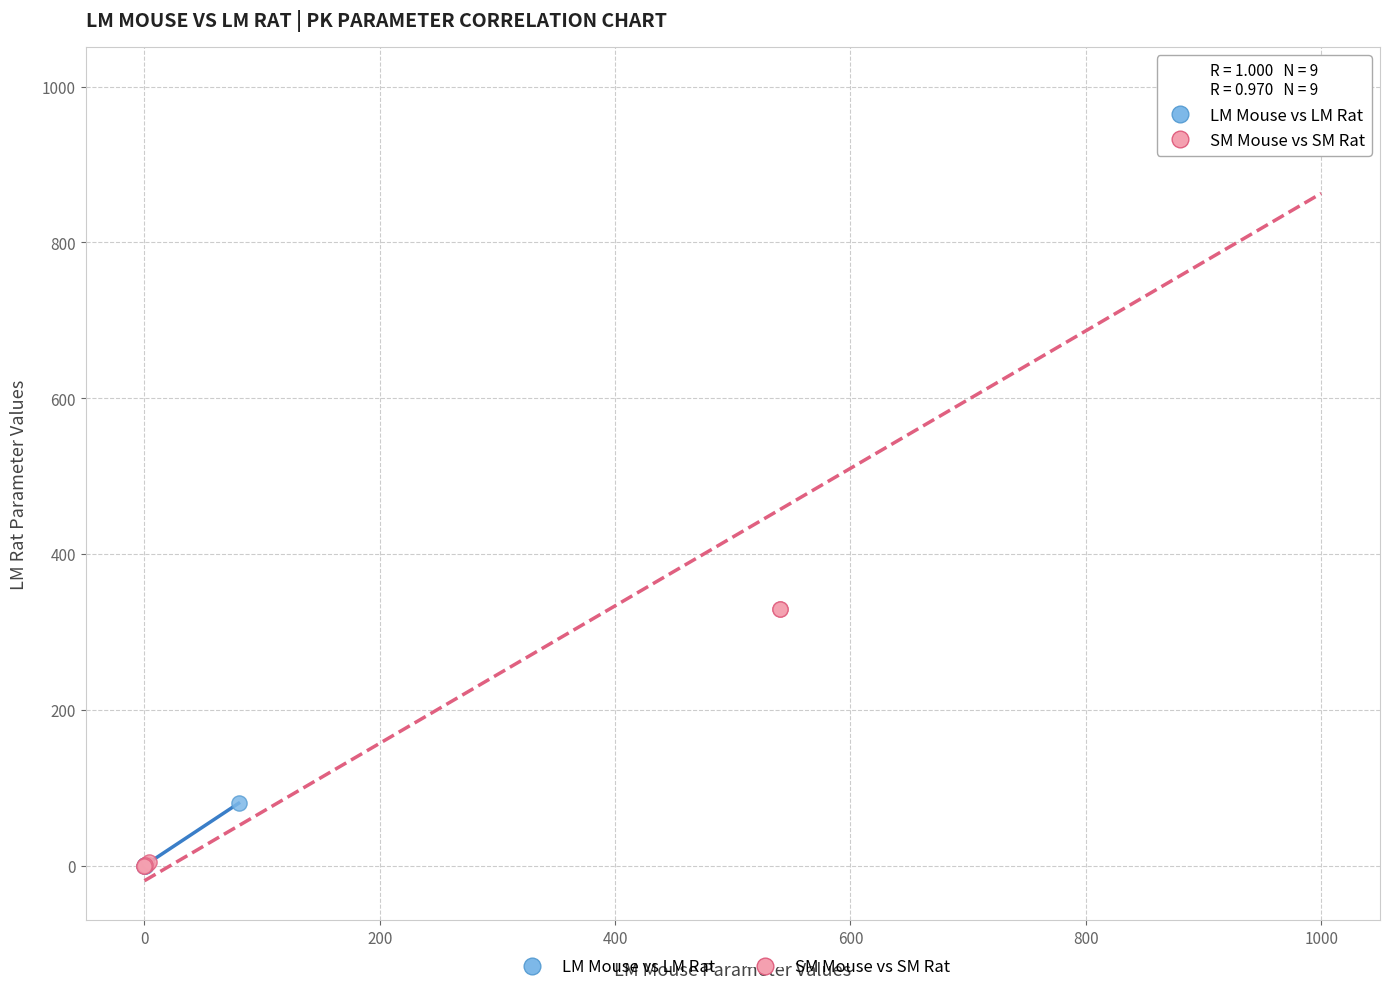

Which series has the largest Y range (max minus min)?

SM Mouse vs SM Rat